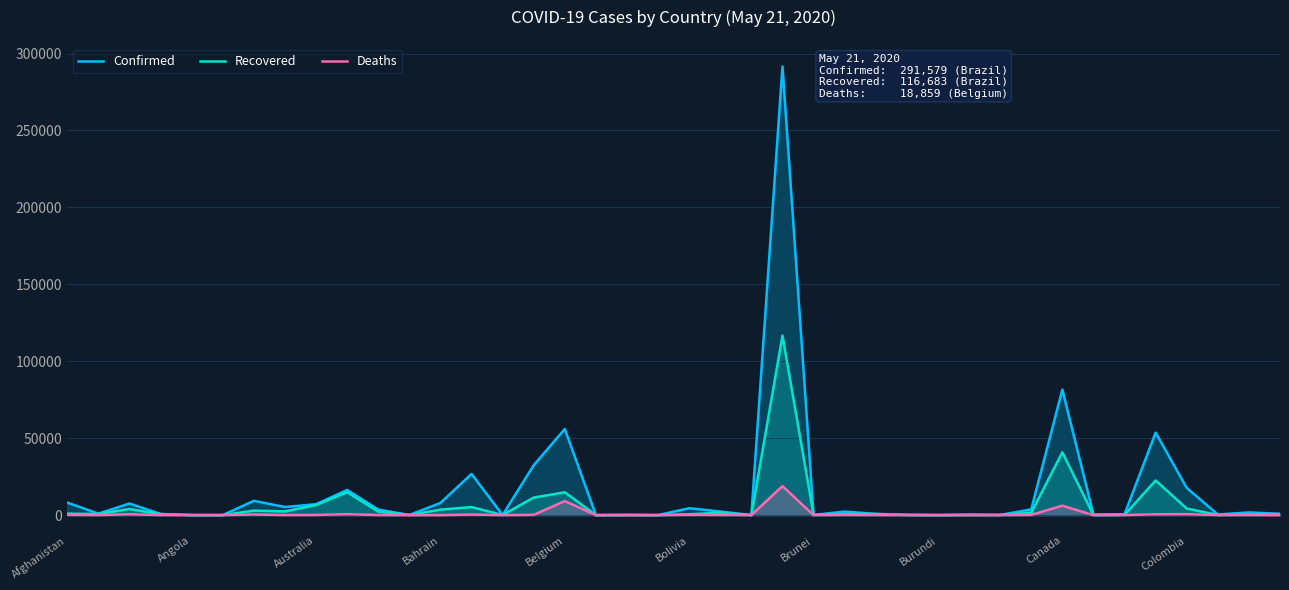

What is the label of the 9th point from the right?

31